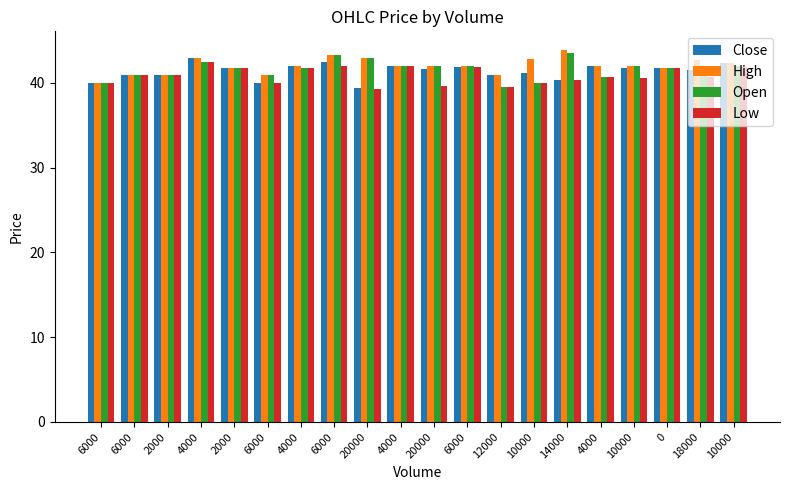

List the series in order of their peak value, highest first.

High, Open, Close, Low